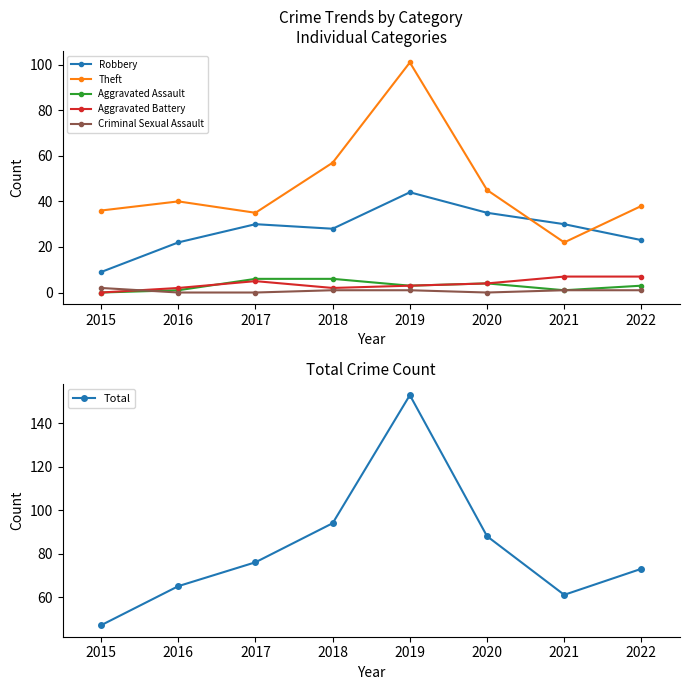

Where does the Aggravated Battery series first go above 4?

2017